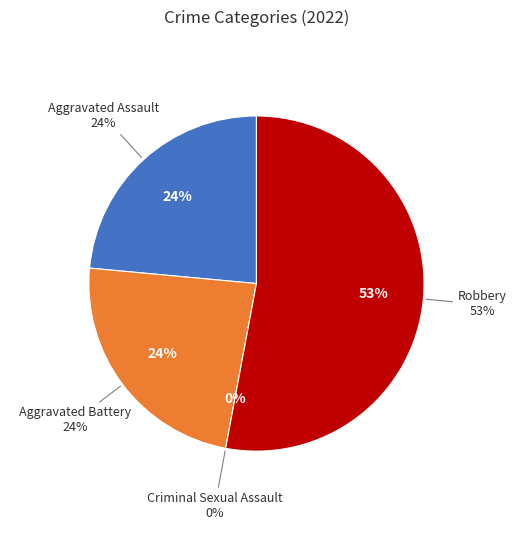

Which slice is the smallest?

Criminal Sexual Assault